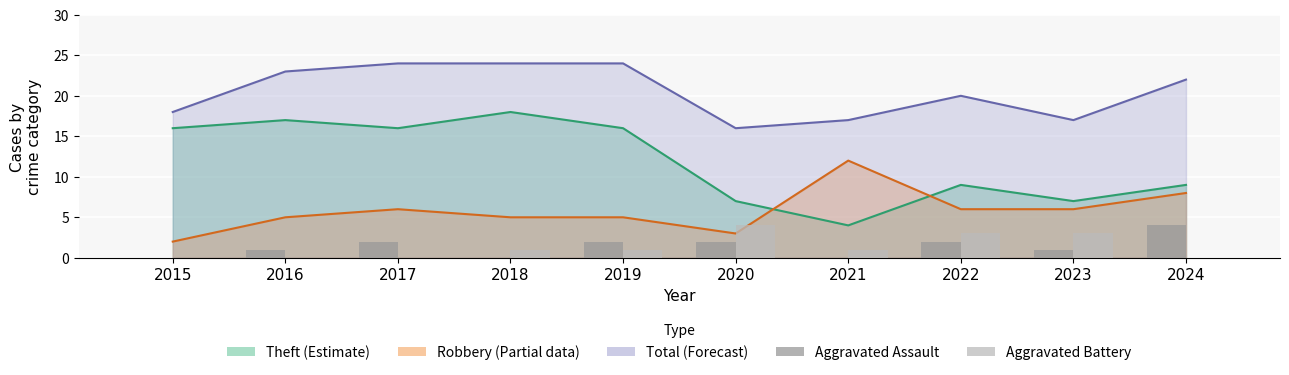

Which category has the lowest value in the Aggravated Assault series?

2015